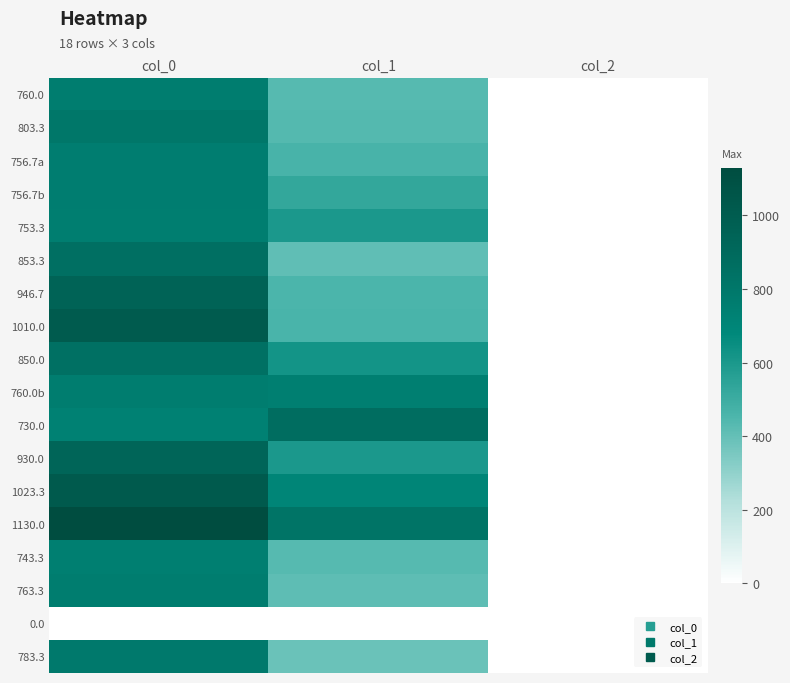

Between col_1 and col_2, which is larger?

col_1